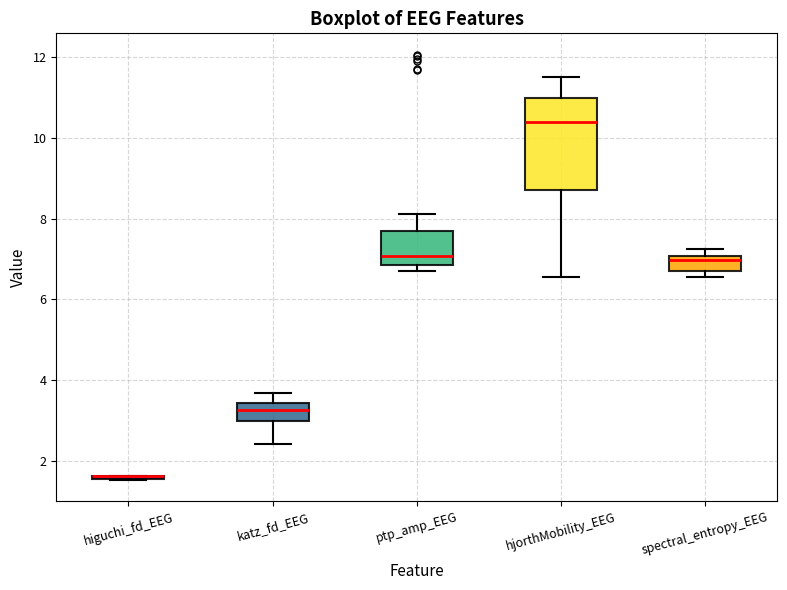

Comparing the boxes themselves (not the whiskers), which one is the tallest?

hjorthMobility_EEG